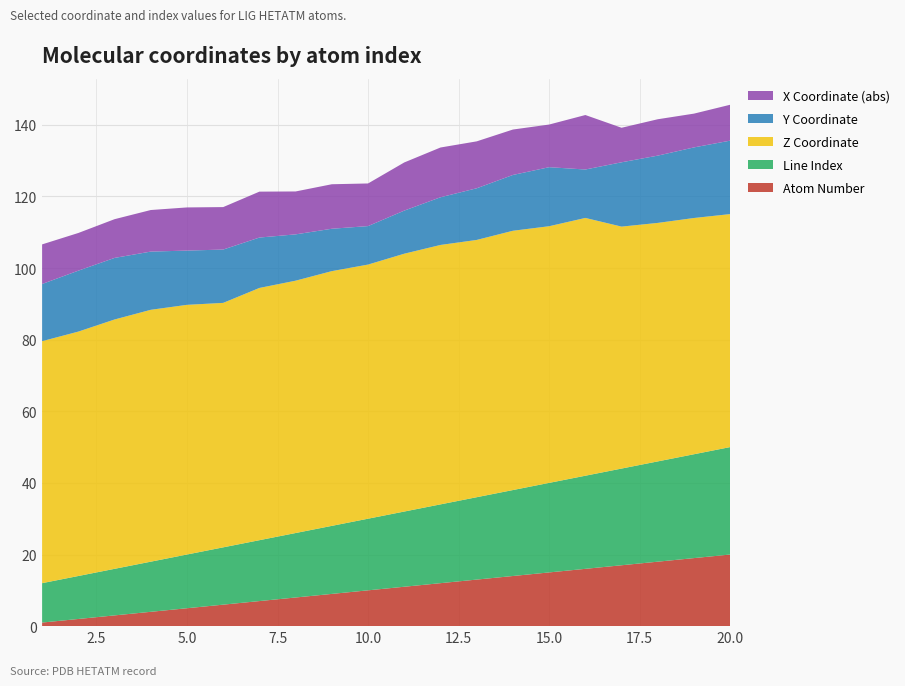

Reading left to right, list all the values displayed in this chart.

atom_number: 1=1.0	2=2.0	3=3.0	4=4.0	5=5.0	6=6.0	7=7.0	8=8.0	9=9.0	10=10.0	11=11.0	12=12.0	13=13.0	14=14.0	15=15.0	16=16.0	17=17.0	18=18.0	19=19.0	20=20.0
line_idx: 1=11.0	2=12.0	3=13.0	4=14.0	5=15.0	6=16.0	7=17.0	8=18.0	9=19.0	10=20.0	11=21.0	12=22.0	13=23.0	14=24.0	15=25.0	16=26.0	17=27.0	18=28.0	19=29.0	20=30.0
z_coord: 1=67.6	2=68.2	3=69.6	4=70.3	5=69.7	6=68.3	7=70.4	8=70.5	9=71.1	10=71.0	11=72.0	12=72.4	13=71.8	14=72.4	15=71.7	16=72.0	17=67.6	18=66.6	19=66.0	20=65.1
y_coord: 1=16.0	2=17.0	3=17.2	4=16.3	5=15.1	6=14.9	7=14.1	8=12.9	9=11.8	10=10.7	11=12.0	12=13.3	13=14.4	14=15.6	15=16.5	16=13.5	17=18.0	18=18.8	19=19.7	20=20.5
x_neg: 1=11.1	2=10.5	3=10.8	4=11.6	5=12.1	6=11.9	7=12.8	8=12.0	9=12.4	10=11.9	11=13.4	12=13.9	13=13.1	14=12.7	15=11.9	16=15.2	17=9.6	18=10.2	19=9.4	20=10.0